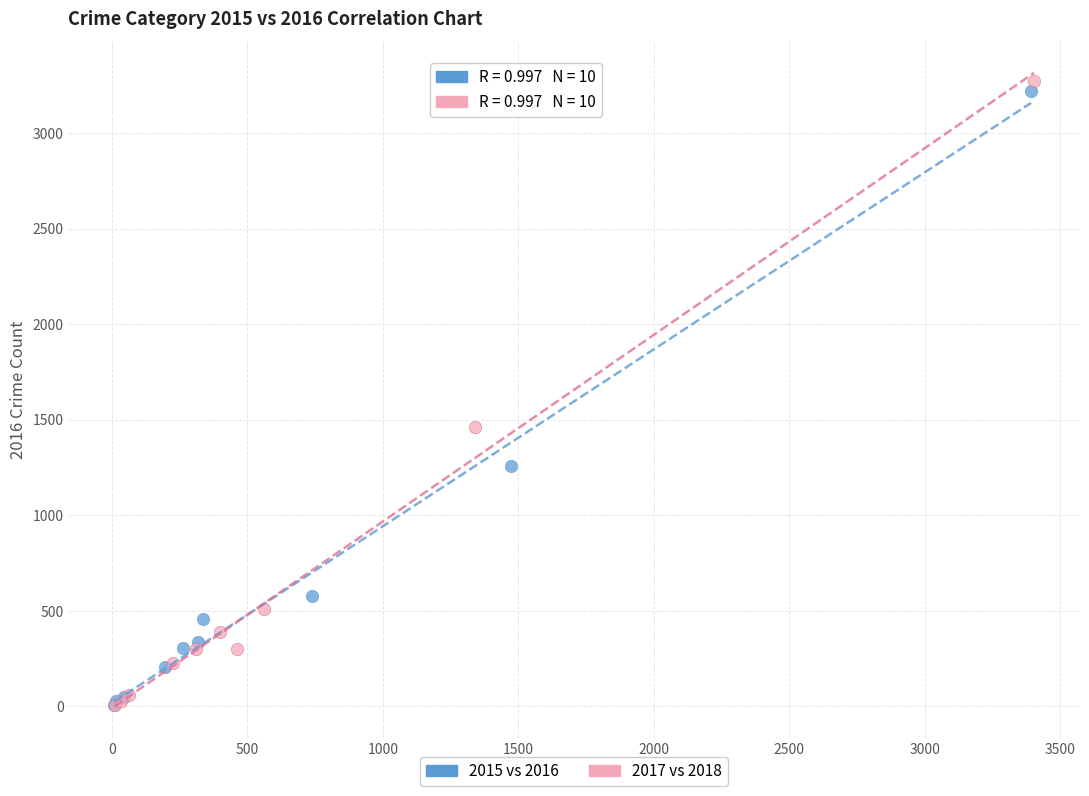

Which series has the widest spread of Y values?

2017 vs 2018